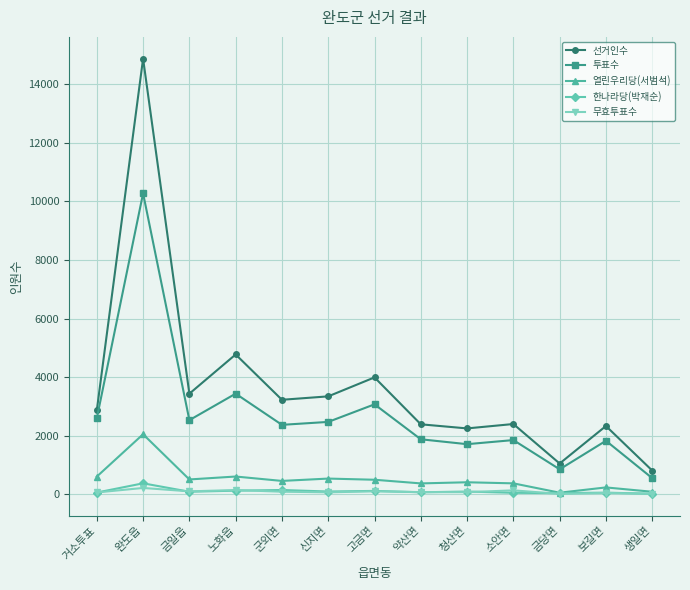

Count the number of categories in the chart.

13